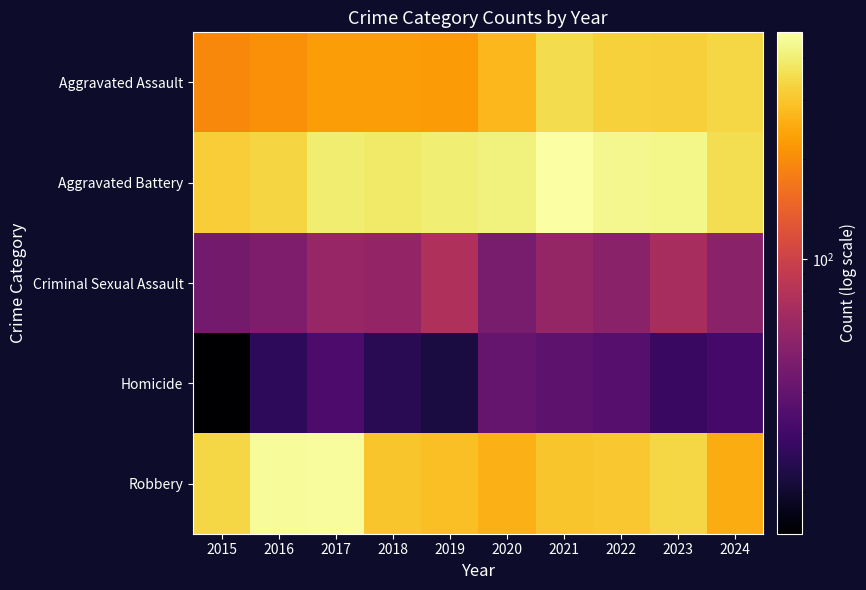

What is the smallest value displayed?

15